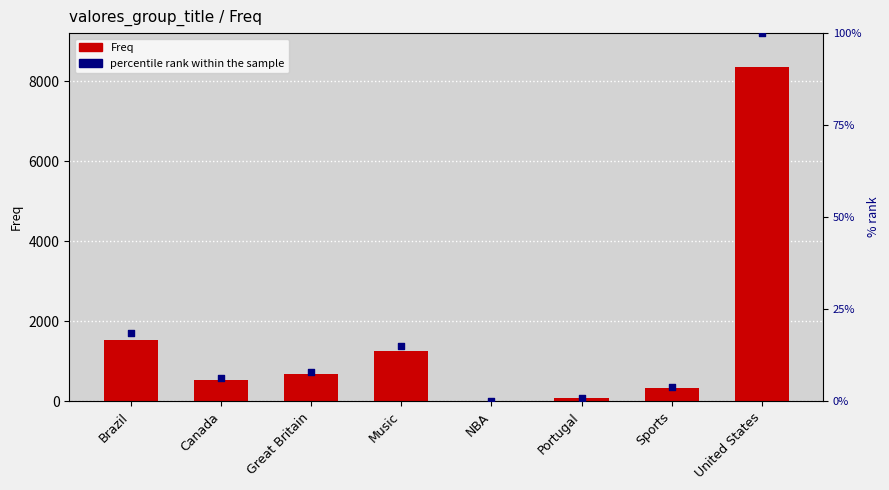

Which series contains the highest Y value?

Freq